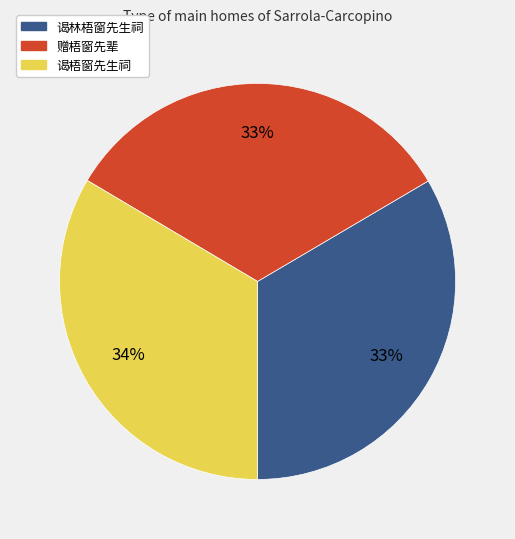

How many segments does this pie chart have?

3